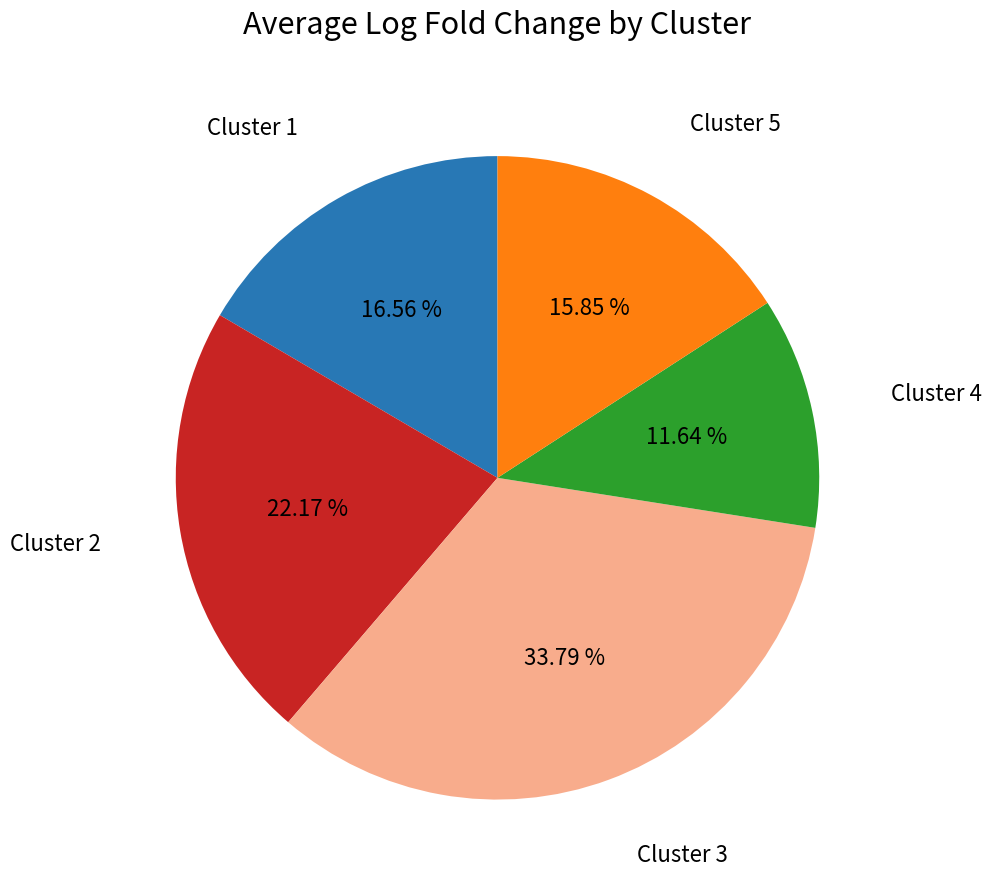

Combined, what portion of the pie is Cluster 4 and Cluster 5?

27.5%